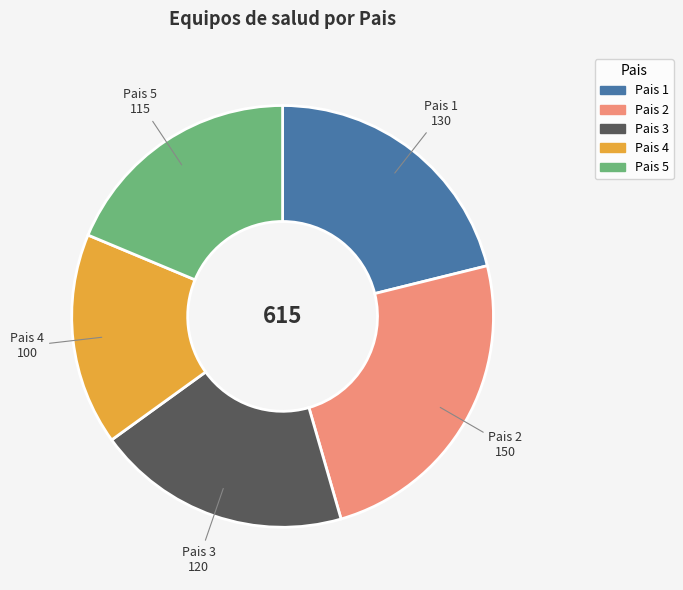

Approximately how many times larger is the value at Pais 2 compared to Pais 4?

1.5